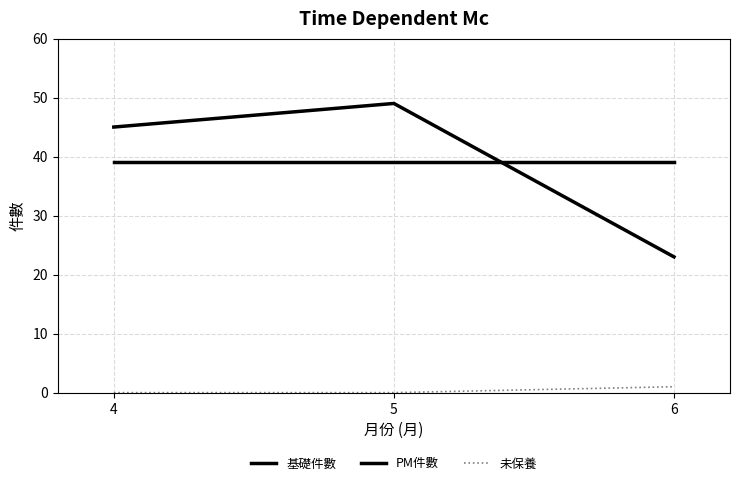

What is the difference between the maximum and minimum values in the PM件數 series?

26